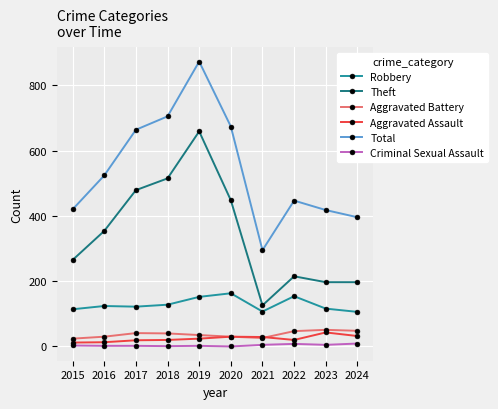

The value of Aggravated Assault at 2023 is 43. True or false?

True